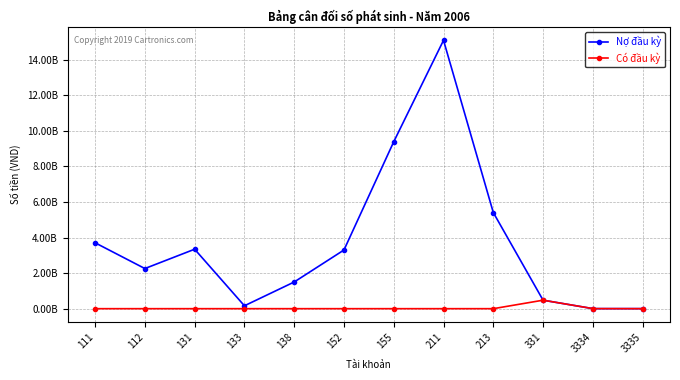

In Có đầu kỳ, how many points are higher than both neighbors (excluding endpoints)?

1